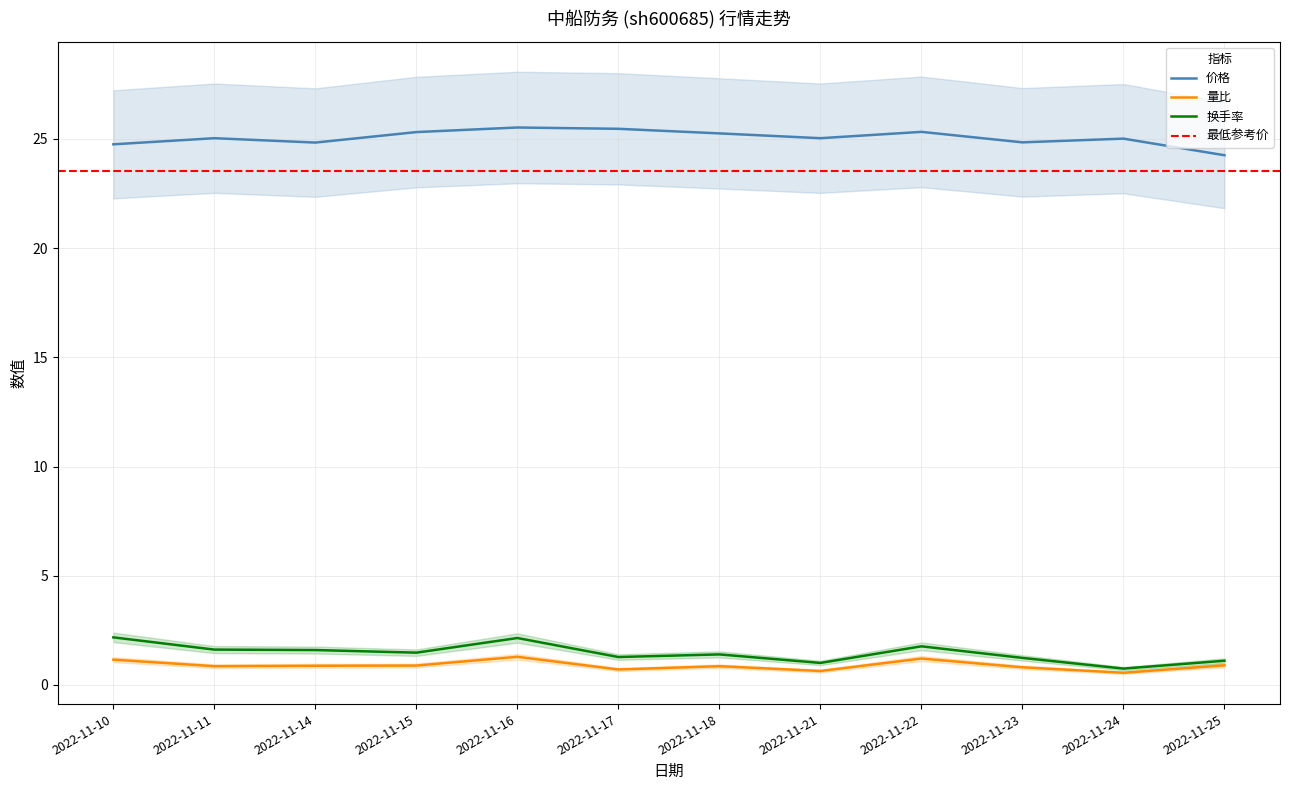

Which series has the largest total across all categories?

价格